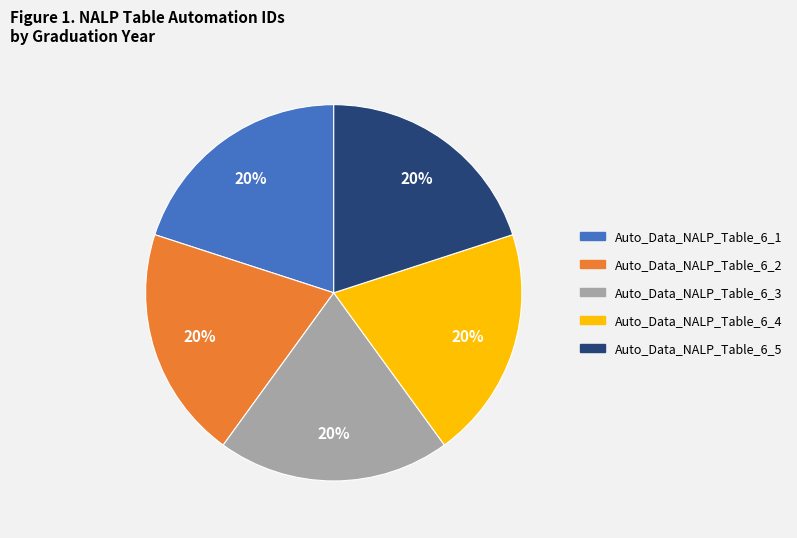

Combined, do Auto_Data_NALP_Table_6_1 and Auto_Data_NALP_Table_6_5 account for over 50%?

No